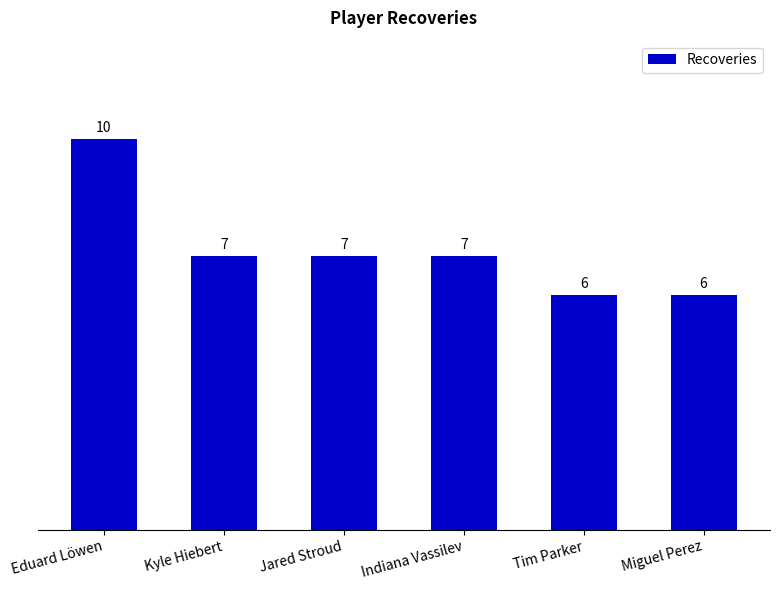

What is the change in value from Eduard Löwen to Kyle Hiebert?

-3